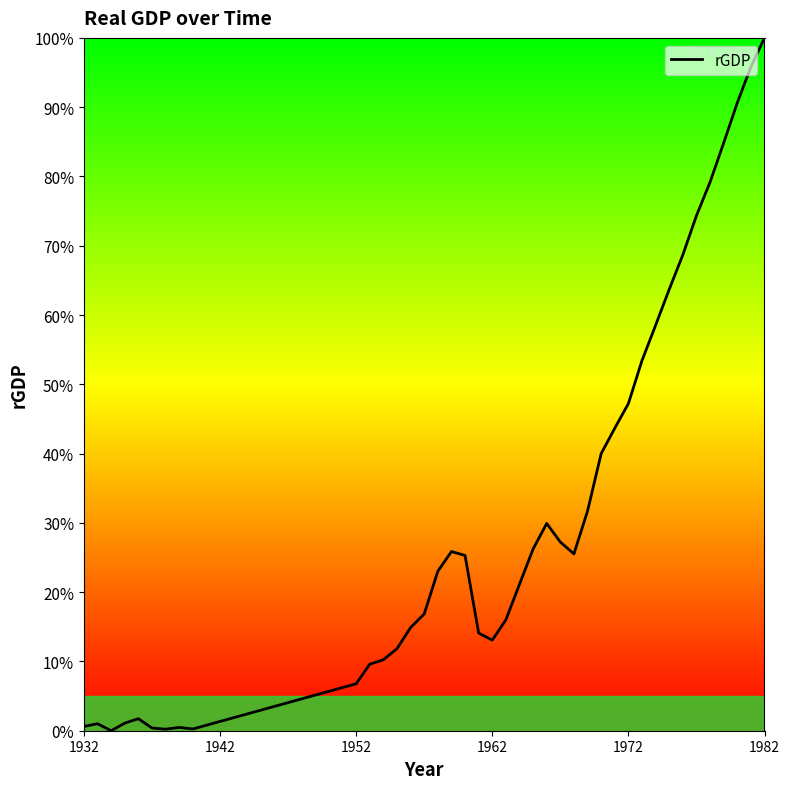

What is the greatest value displayed?

100.0